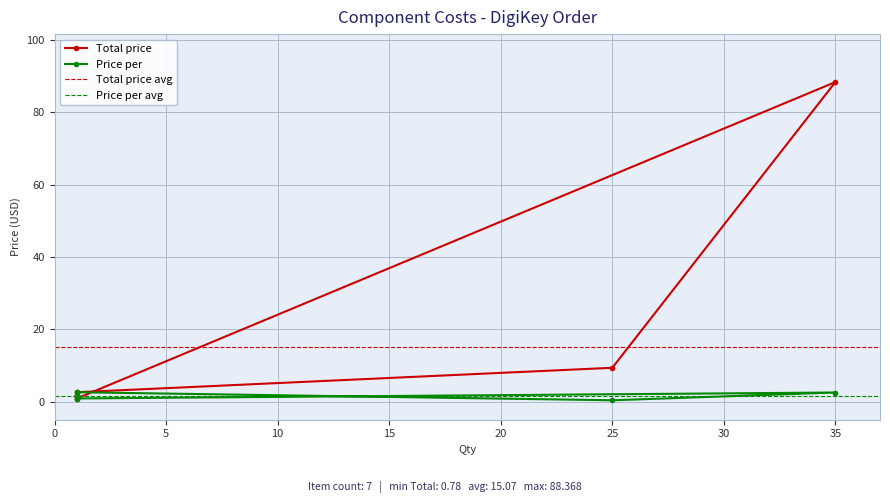

How many values in the Price per series exceed 1?

4